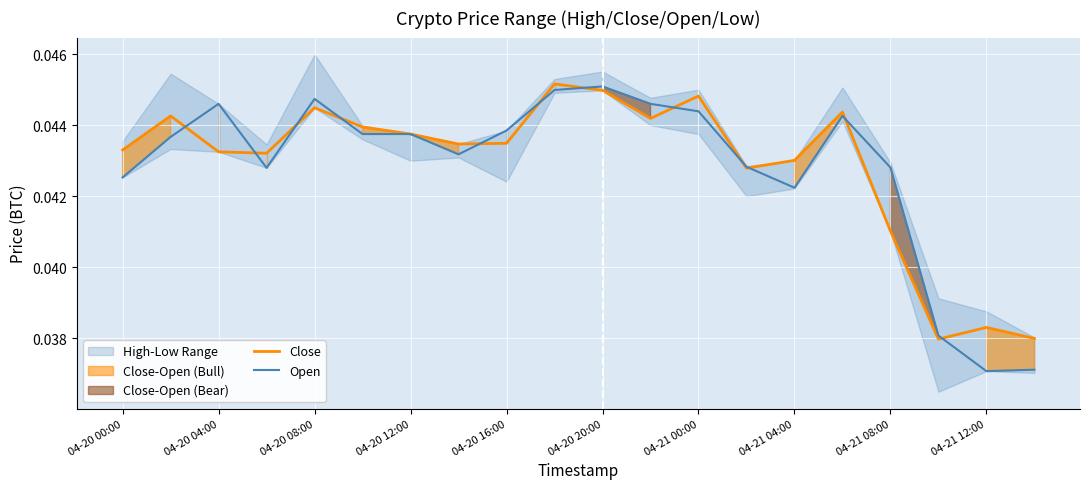

True or false: Close has more than 2 points higher than both neighbors.

True